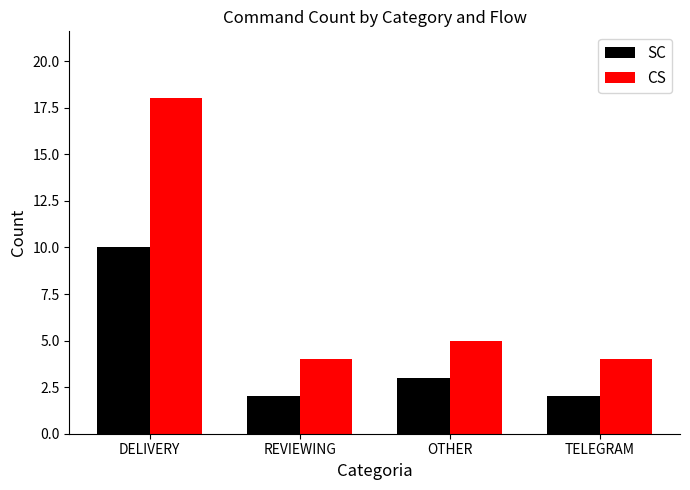

Which category has the highest value across all series?

DELIVERY